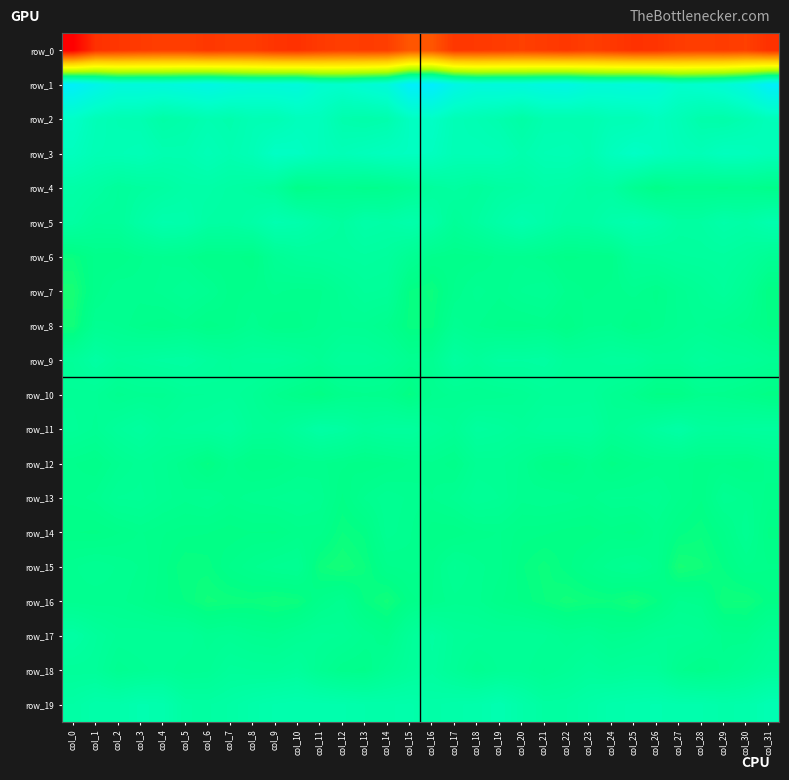

Which series has the widest spread of values?

row_0